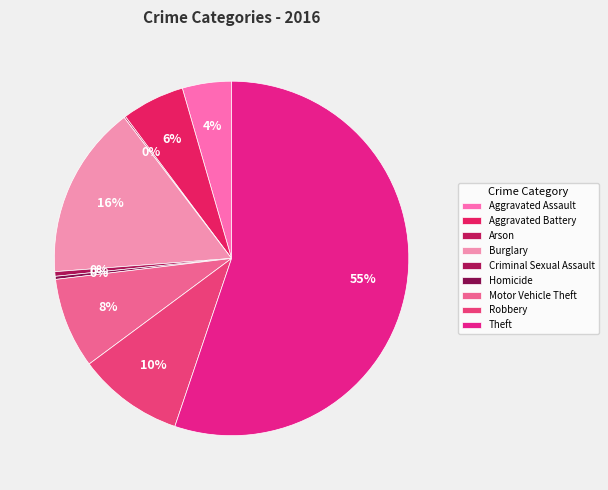

The Burglary slice represents 3% of the pie. True or false?

False